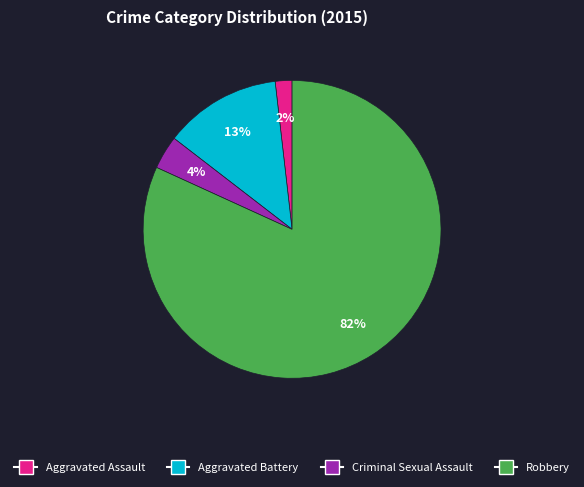

Which slice is the largest?

Robbery